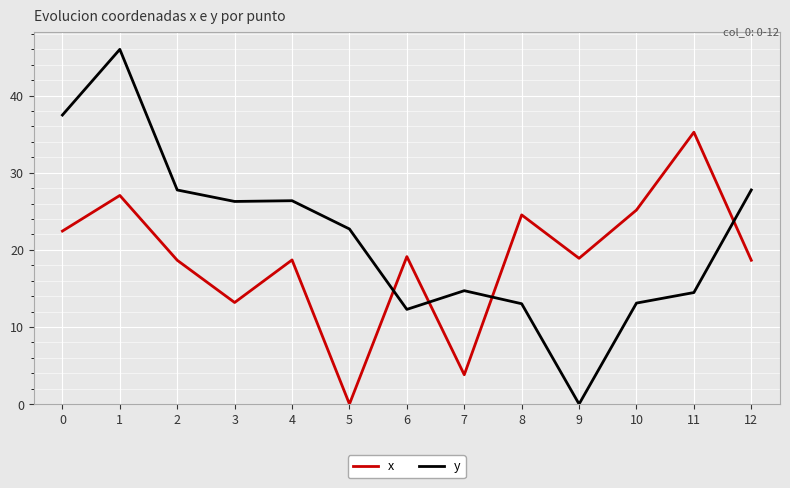

What is the average value of the x series?

18.9